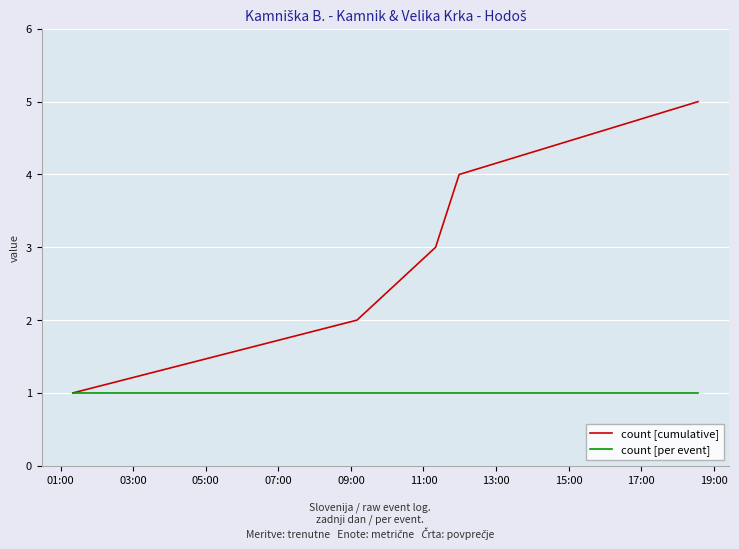

Which series has the widest spread of values?

count [cumulative]